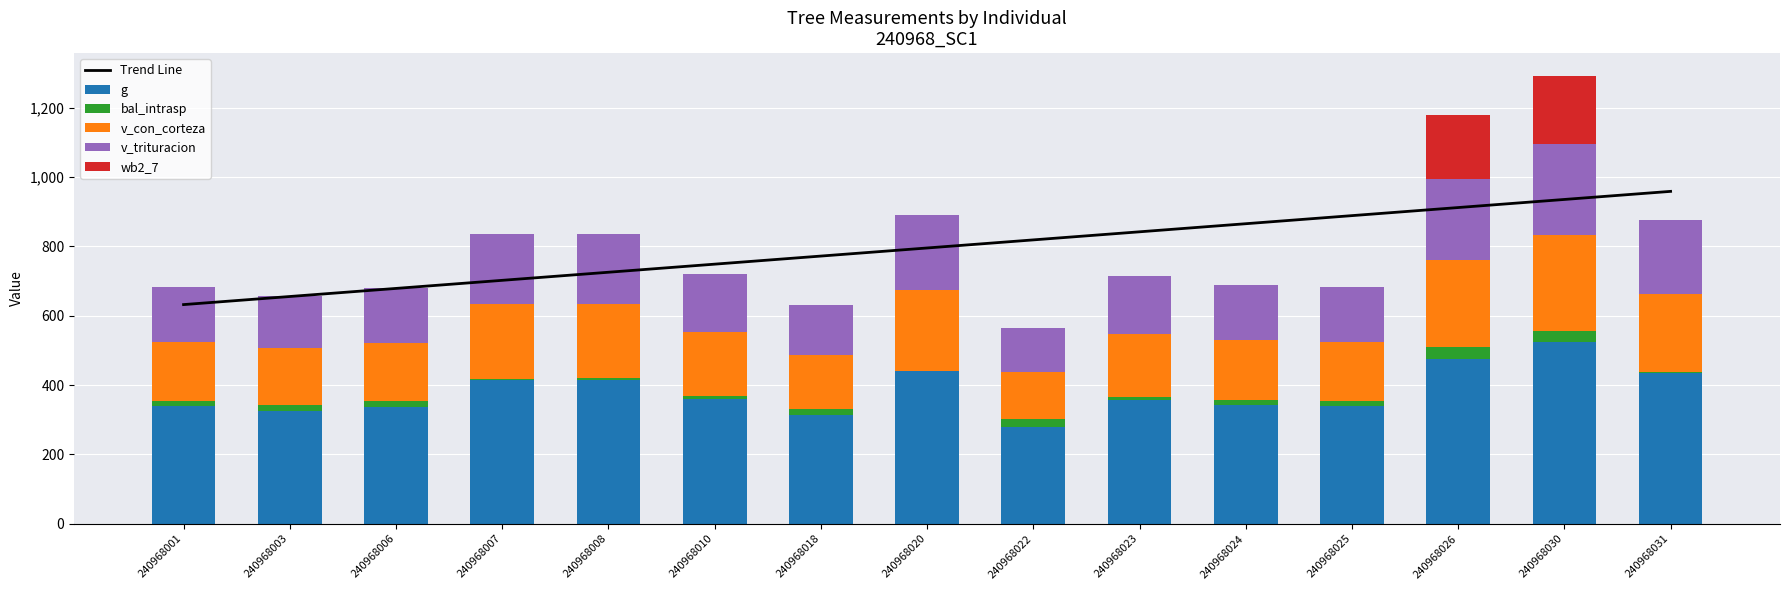

The g series shows 441.5 at 240968020. True or false?

True